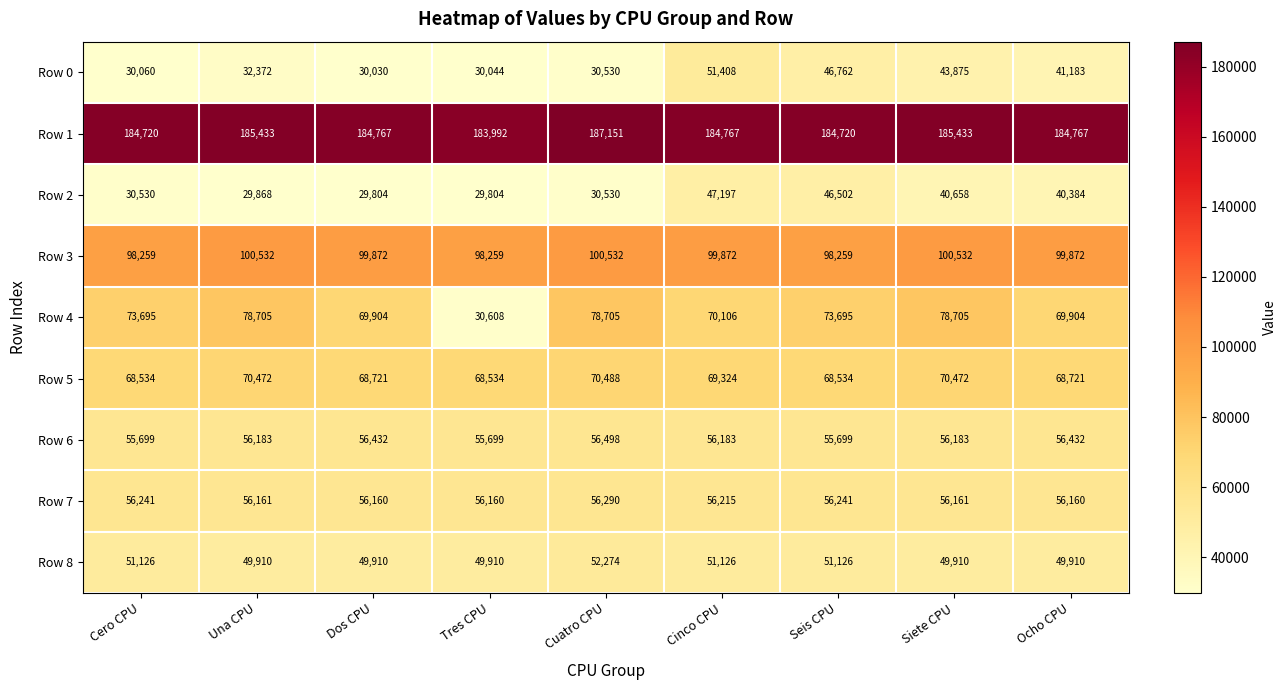

At Ocho CPU, list the series in order from smallest to largest.

Row 2, Row 0, Row 8, Row 7, Row 6, Row 5, Row 4, Row 3, Row 1